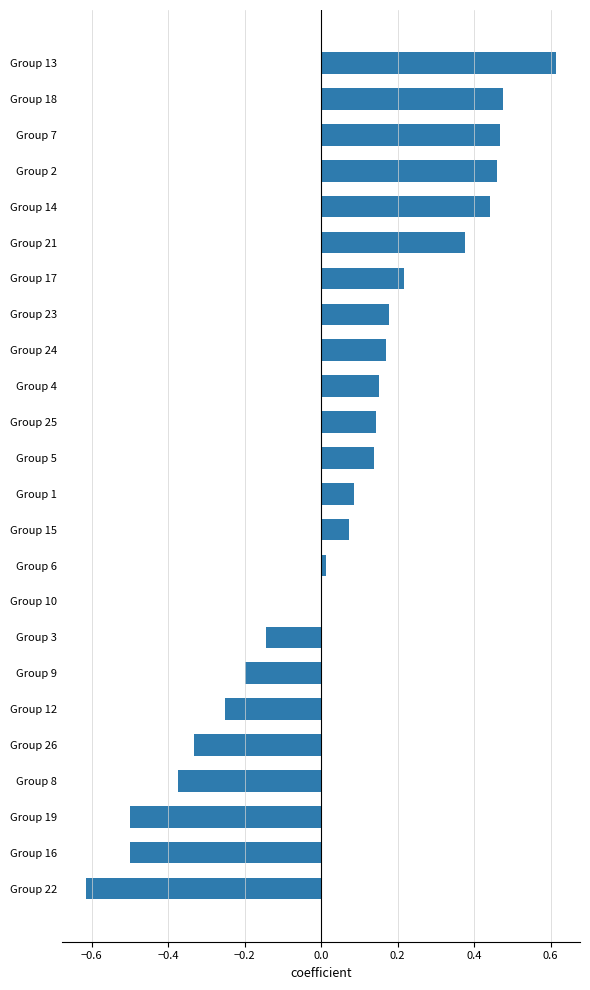

The chart shows a value of 0.2 at Group 25. True or false?

False